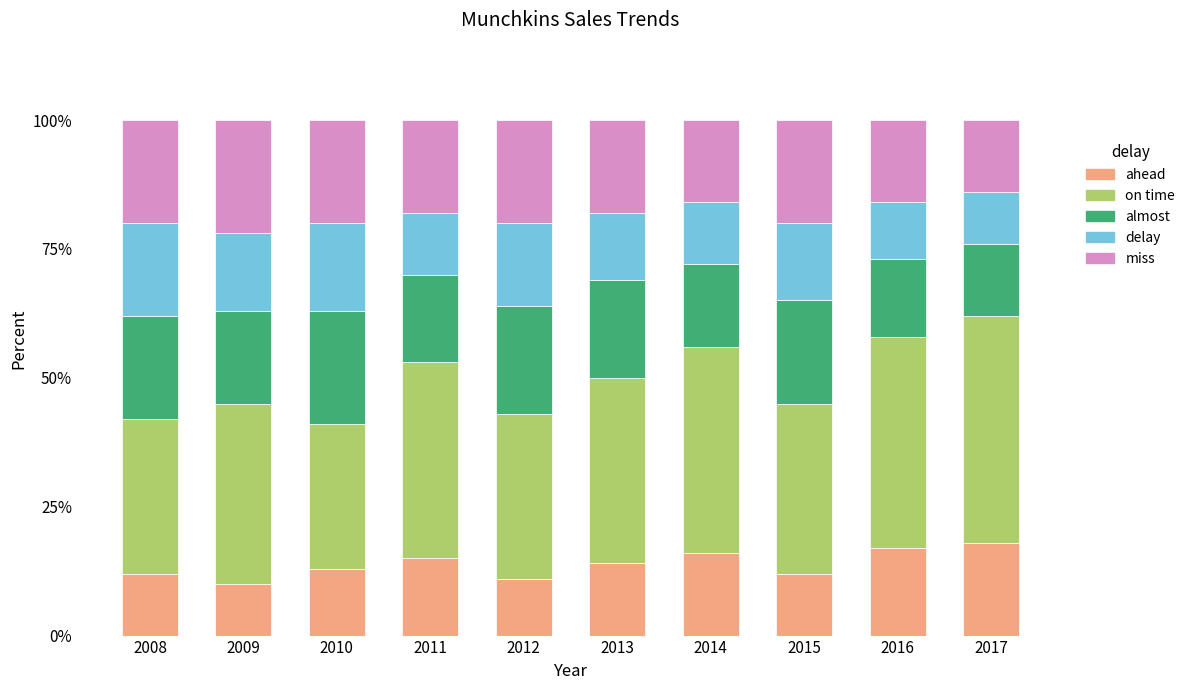

What value does the ahead series have at 2008?

12.0